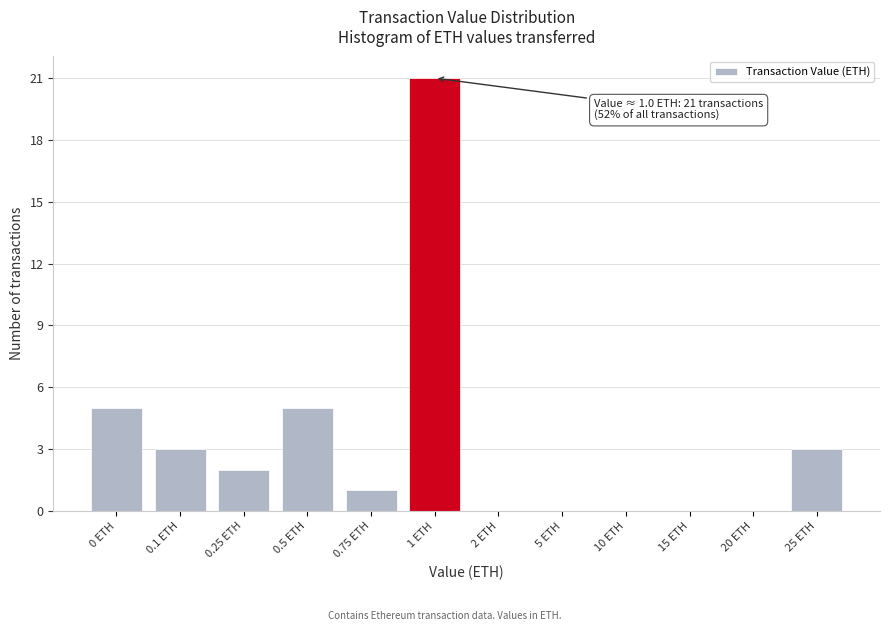

Reading left to right, transcribe all the data shown in this chart.

0 ETH=5	0.1 ETH=3	0.25 ETH=2	0.5 ETH=5	0.75 ETH=1	1 ETH=21	2 ETH=0	5 ETH=0	10 ETH=0	15 ETH=0	20 ETH=0	25 ETH=3